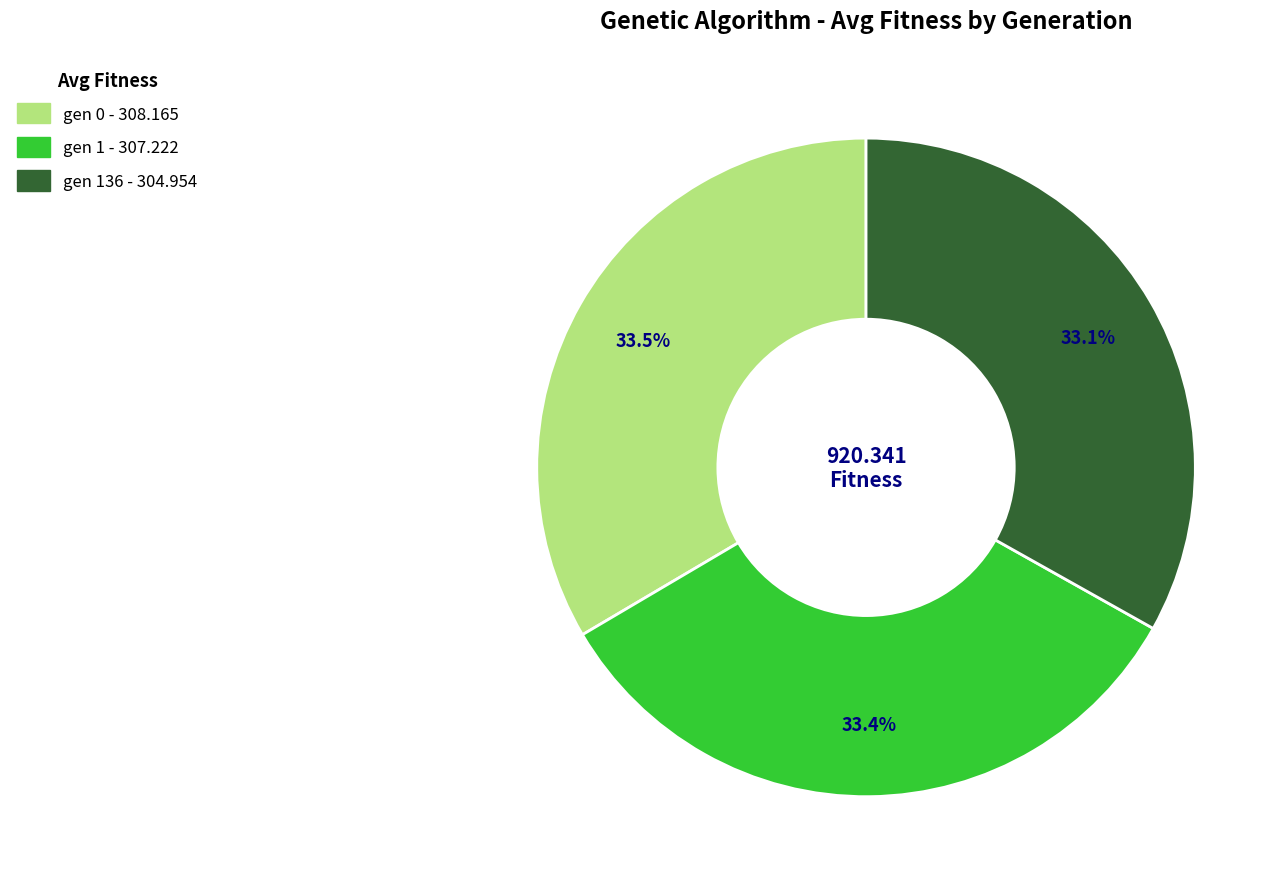

Does any single category account for the majority?

No